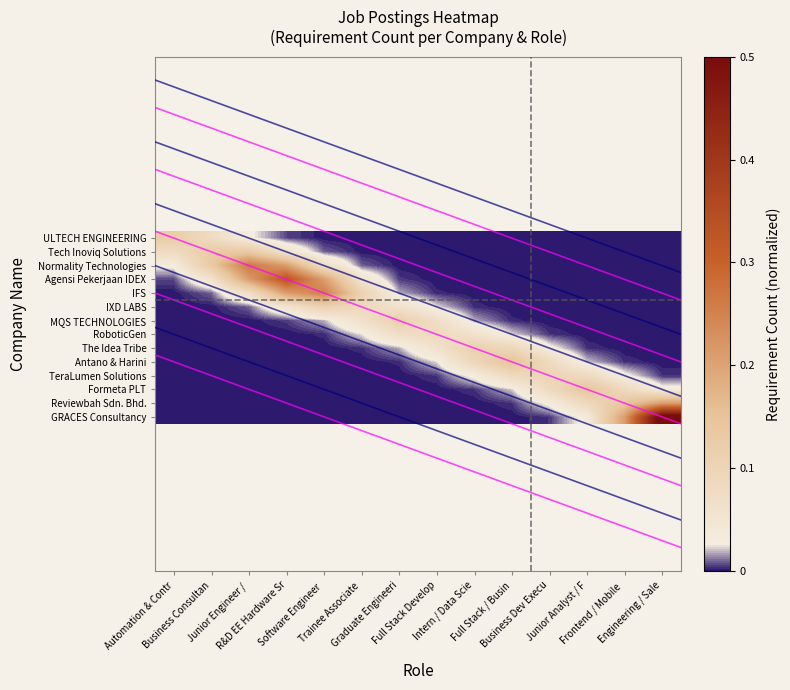

What is the difference between the second highest and second lowest values in the Normality Technologies series?

0.2